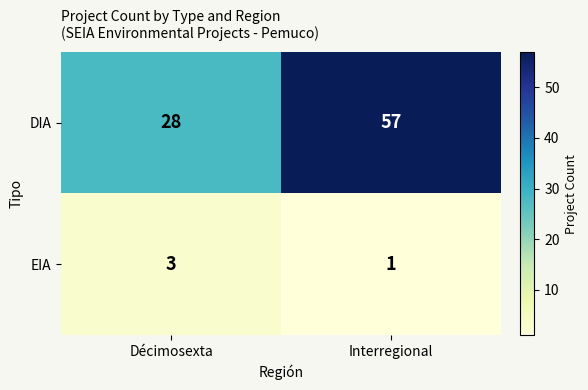

Count the number of data series in this chart.

2